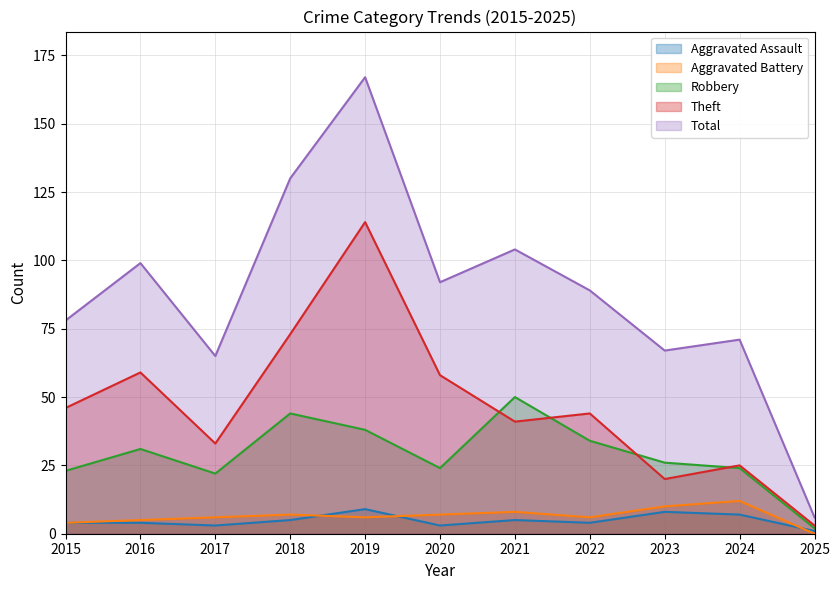

What is the value of the Aggravated Assault point at the 1st from the left?

4